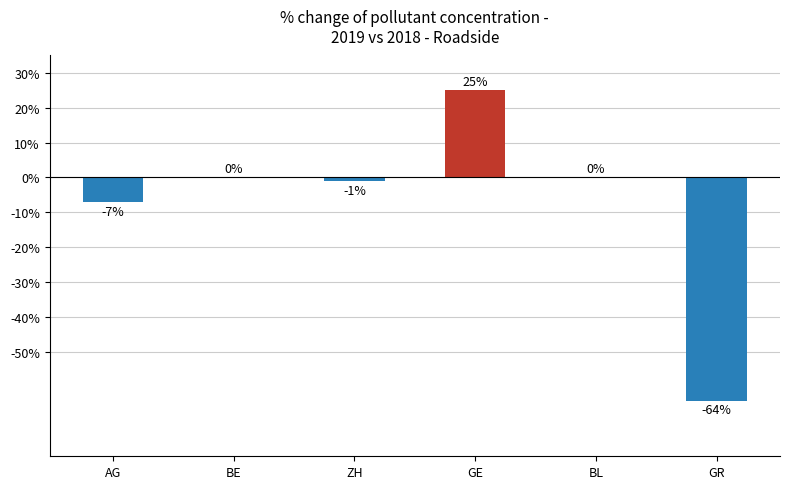

Count the number of categories in the chart.

6